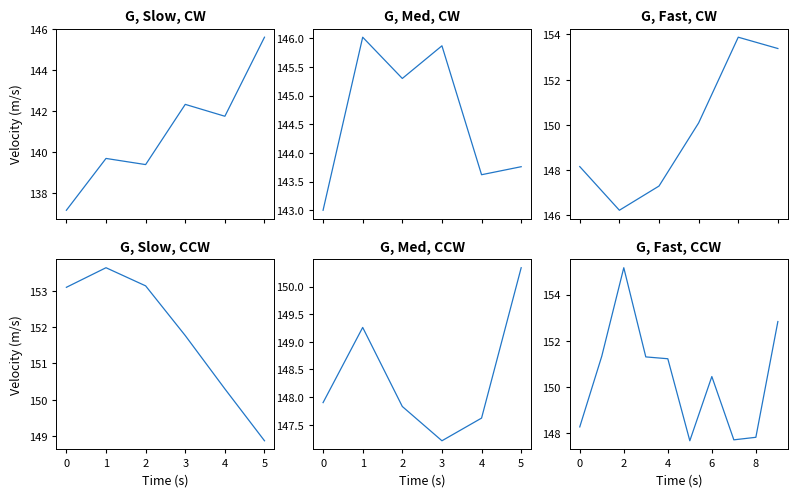

What is the average value?

150.4